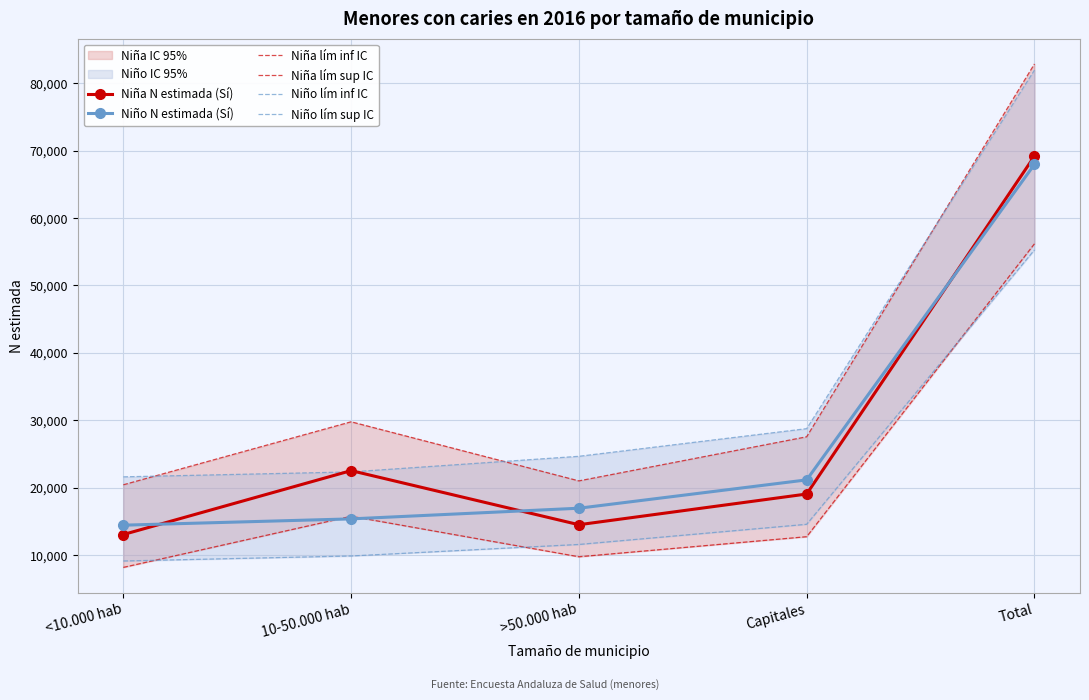

After their last crossing, which series has the higher values: Niño lím sup IC or Niña N estimada (Sí)?

Niño lím sup IC